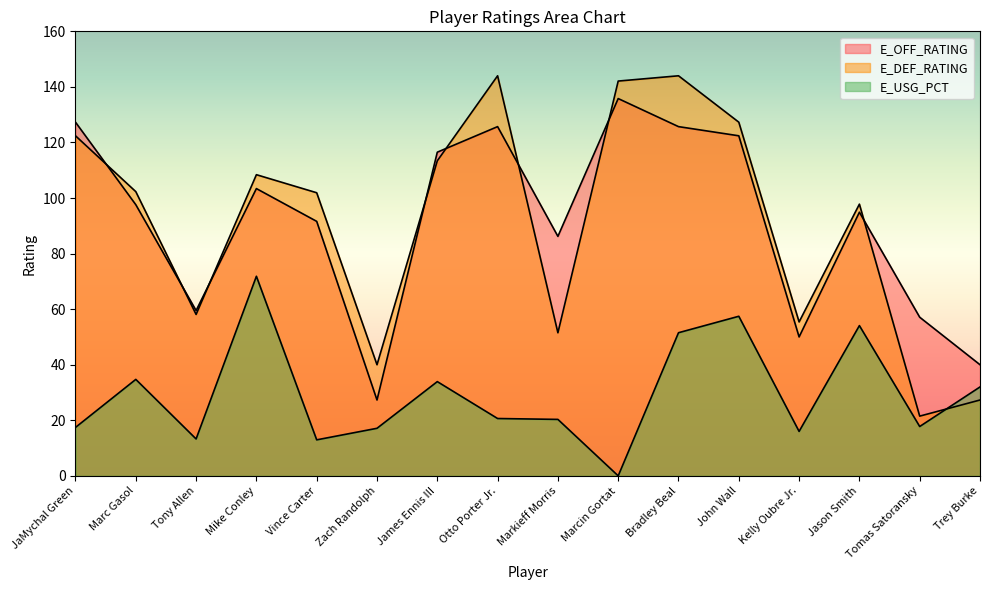

What is the approximate value of E_DEF_RATING at Kelly Oubre Jr.?

55.4